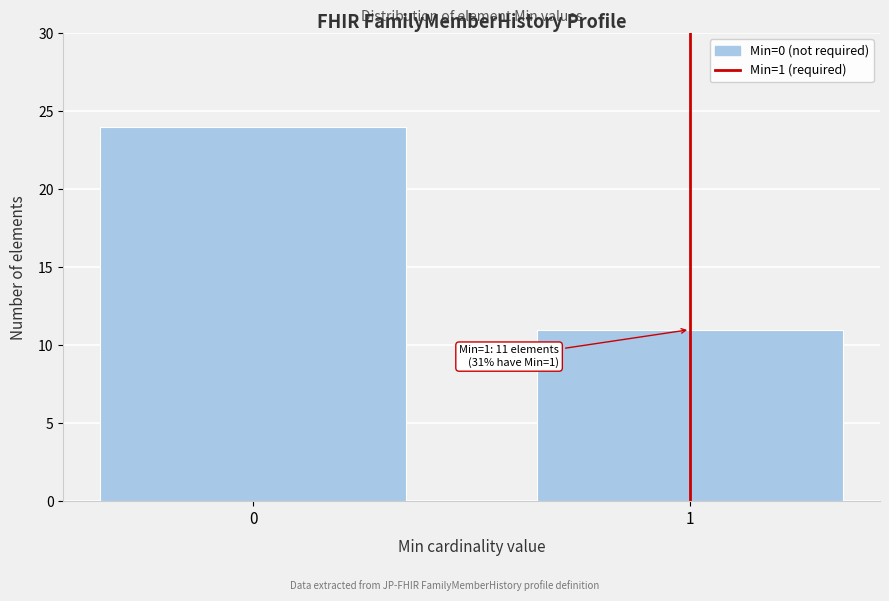

Reading right to left, transcribe all the data shown in this chart.

1=11	0=24